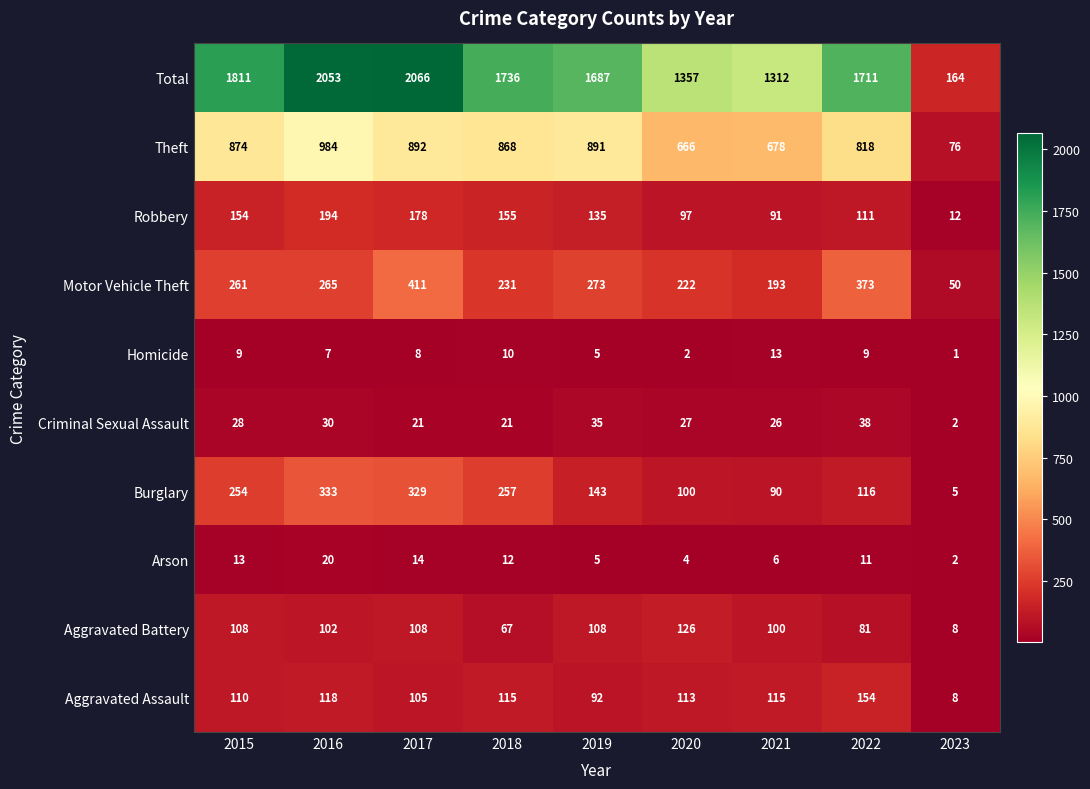

What is the difference between the maximum and minimum values in the Total series?

1902